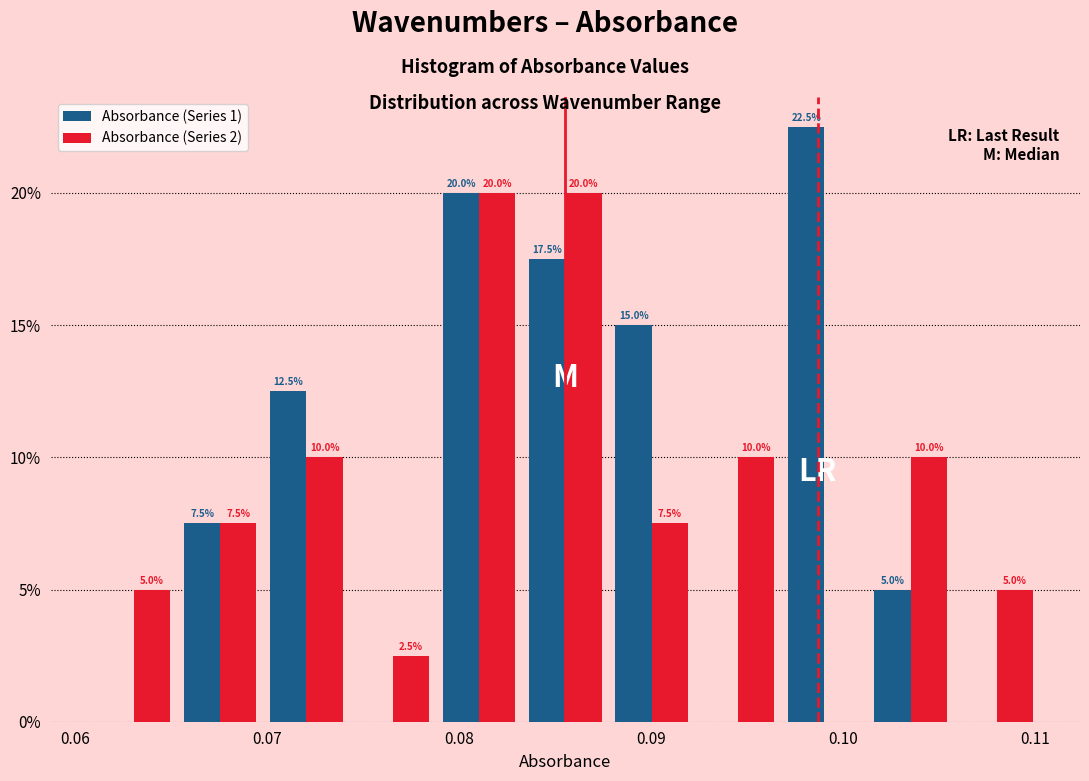

In the Absorbance (Series 1) series, which range on the x-axis has the tallest bar?

0.097 to 0.101